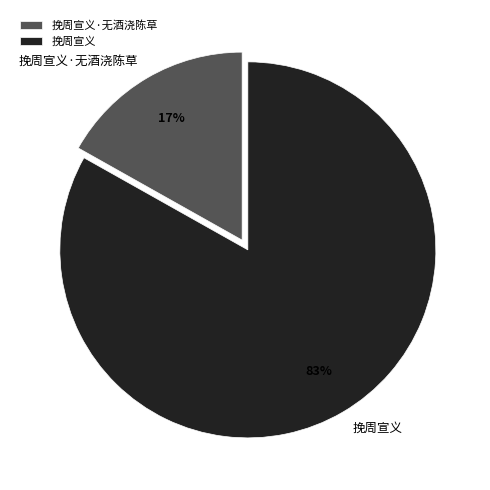

Combined, do 挽周宣义·无酒浇陈草 and 挽周宣义 account for over 50%?

Yes